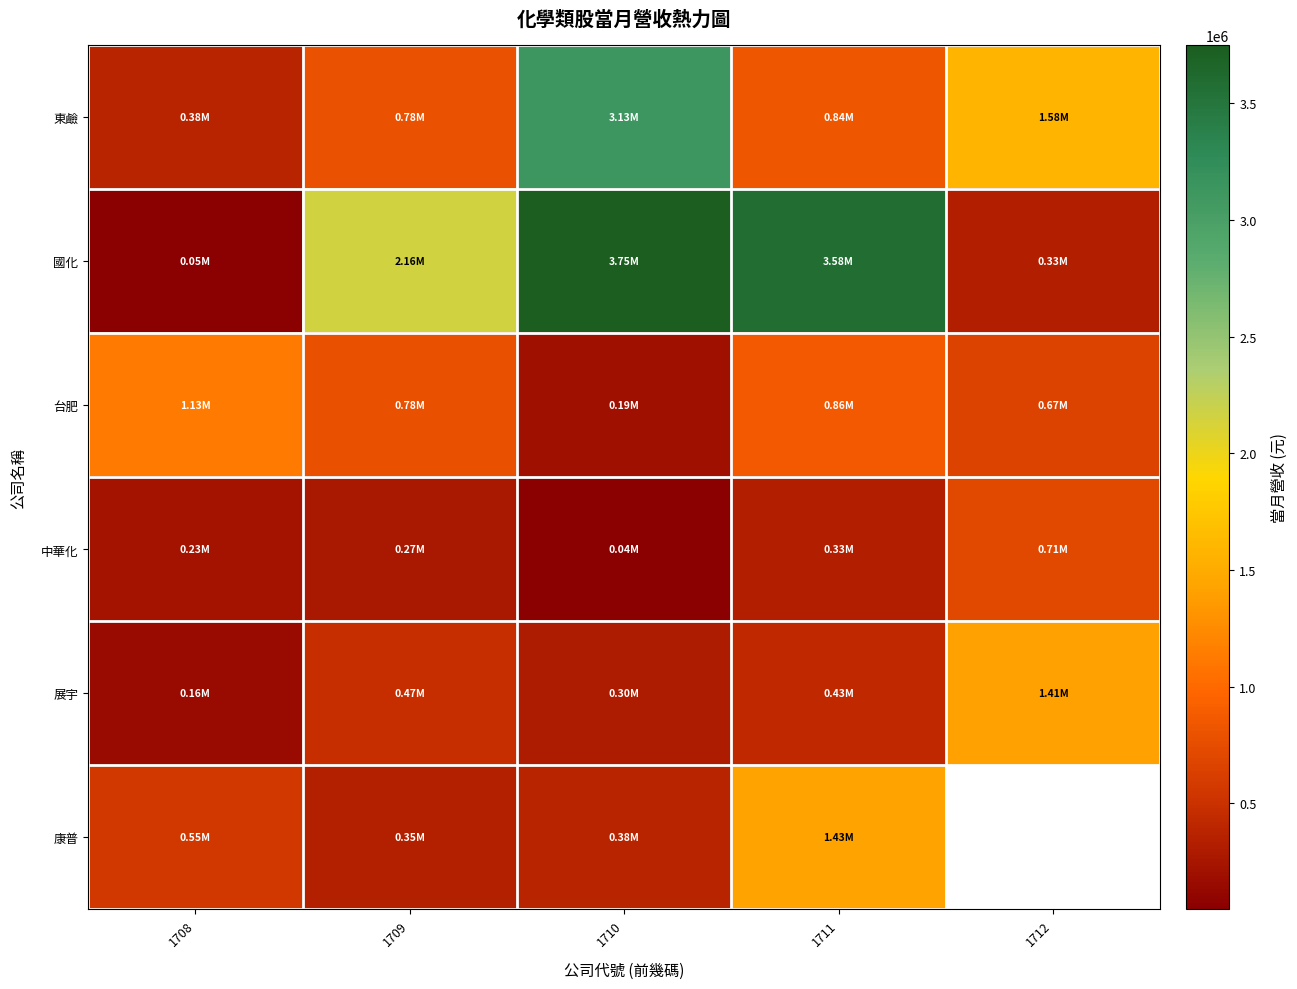

At how many categories does at least one series exceed 2287147?

2